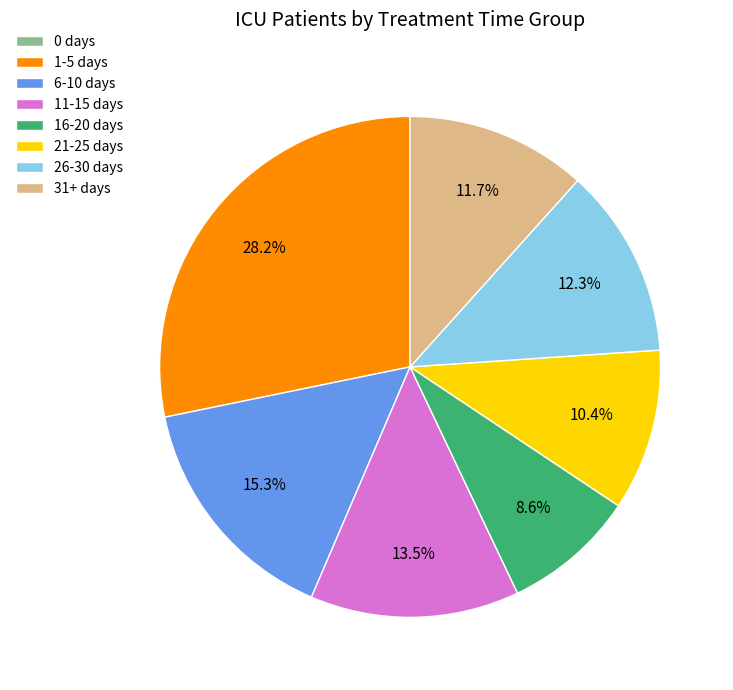

Which has a higher value, 11-15 days or 31+ days?

11-15 days